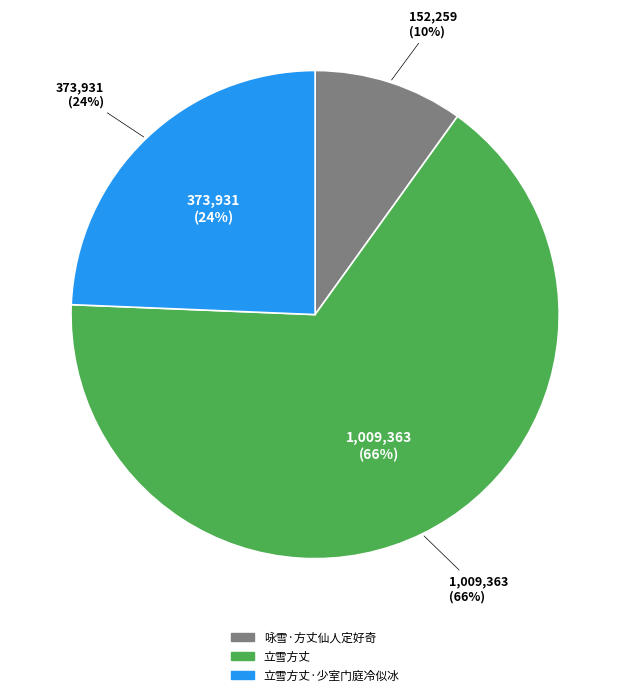

Do 立雪方丈·少室门庭冷似冰 and 立雪方丈 together represent more than half of the pie?

Yes